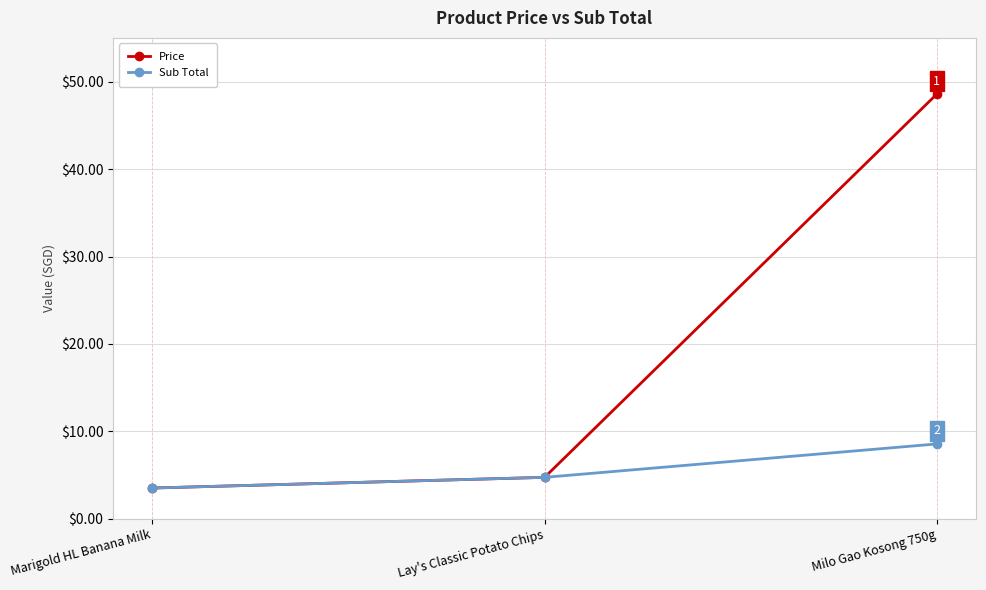

Which series has the largest range (max minus min)?

Price